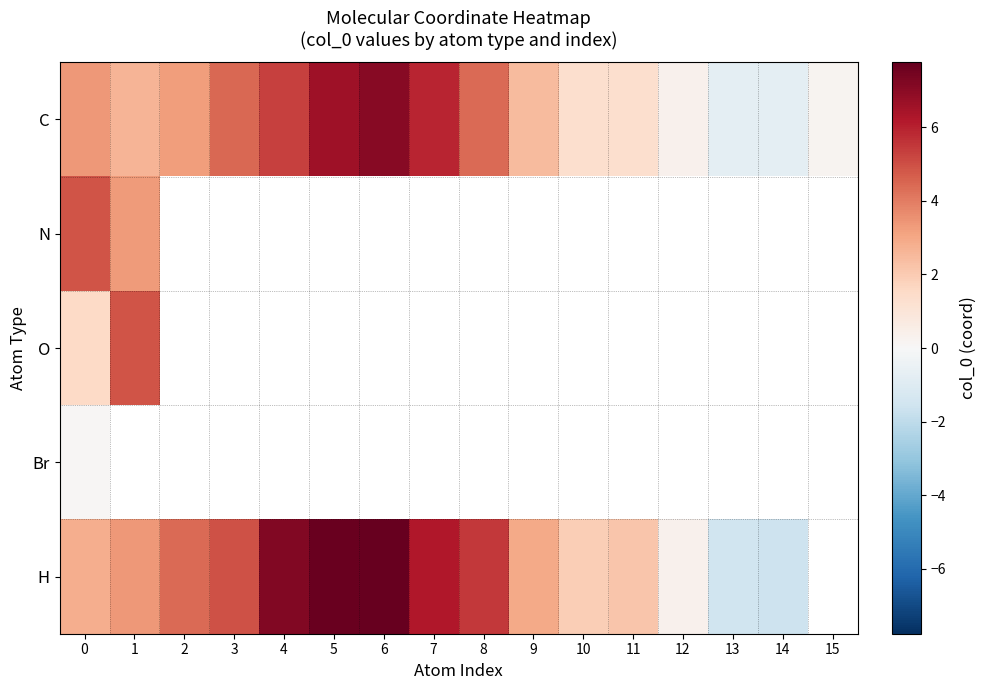

Between 11 and 14, which is larger?

11